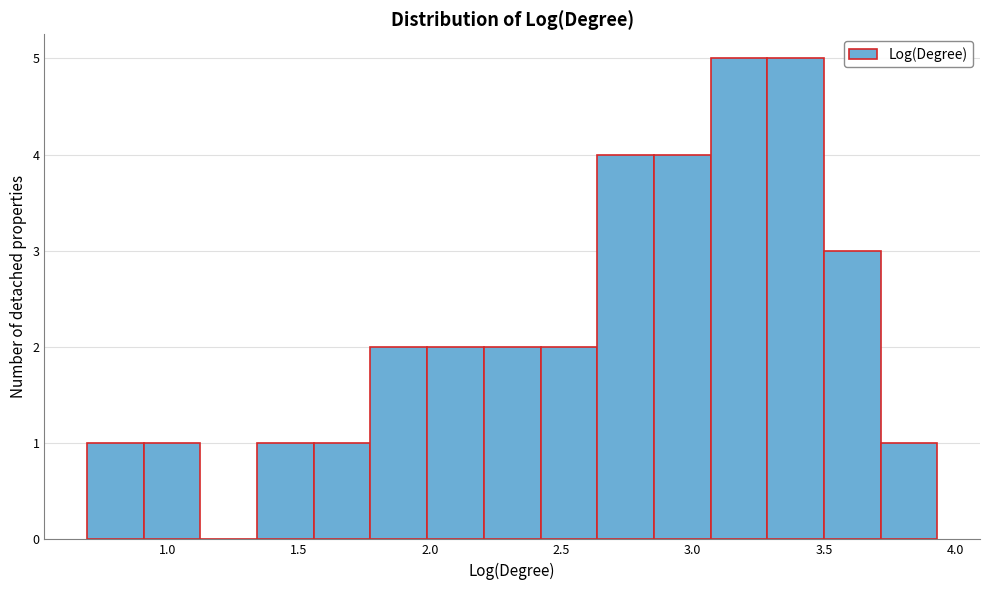

Reading left to right, transcribe this chart: for each bar, give the range it covers on the x-axis and its height. Neither the bar edges nor the heights are printed on the chart, so give them approximately, as read against the axes.

0.70 to 0.90: 1
0.90 to 1.10: 1
1.10 to 1.35: 0
1.35 to 1.55: 1
1.55 to 1.75: 1
1.75 to 2.00: 2
2.00 to 2.20: 2
2.20 to 2.40: 2
2.40 to 2.65: 2
2.65 to 2.85: 4
2.85 to 3.05: 4
3.05 to 3.30: 5
3.30 to 3.50: 5
3.50 to 3.70: 3
3.70 to 3.95: 1